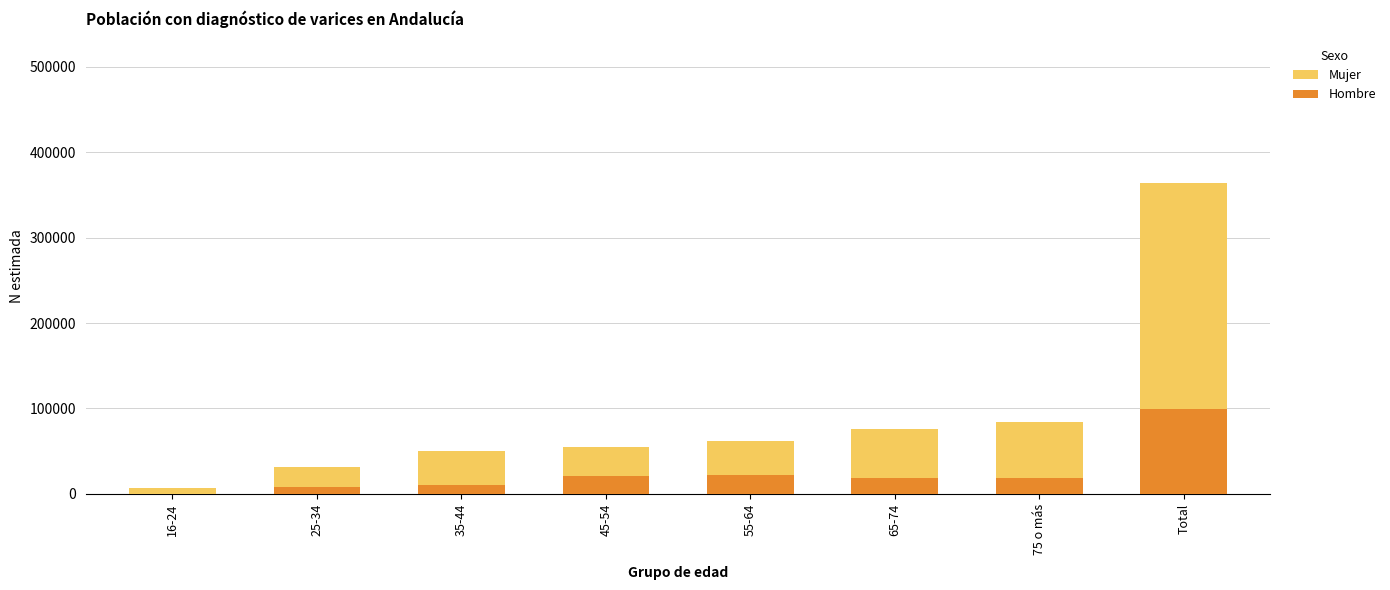

Reading right to left, transcribe all the data shown in this chart.

Mujer: Total=364338	75 o más=83939	65-74=76501	55-64=61446	45-54=54421	35-44=50489	25-34=30955	16-24=6586
Hombre: Total=99079	75 o más=18711	65-74=19167	55-64=22227	45-54=20446	35-44=10140	25-34=8387	16-24=0